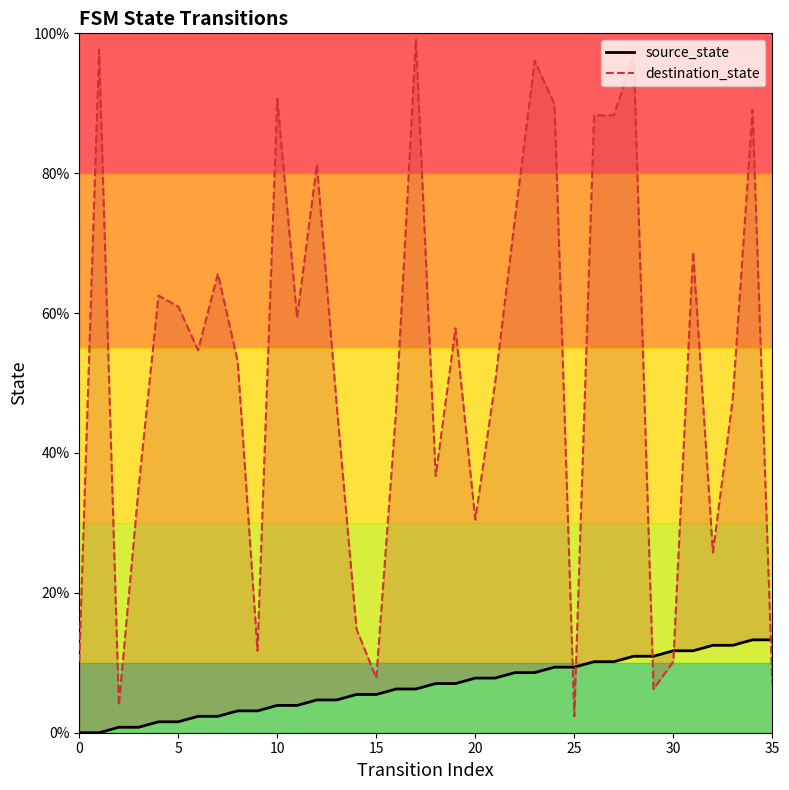

Which series reaches the maximum Y coordinate?

destination_state